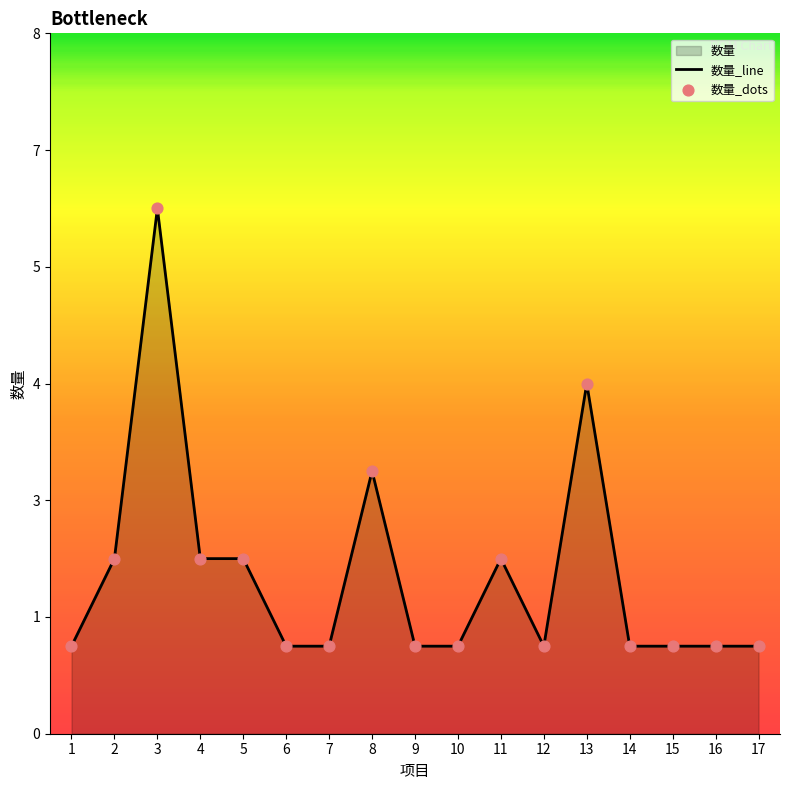

At which category is the sum across all series the highest?

3